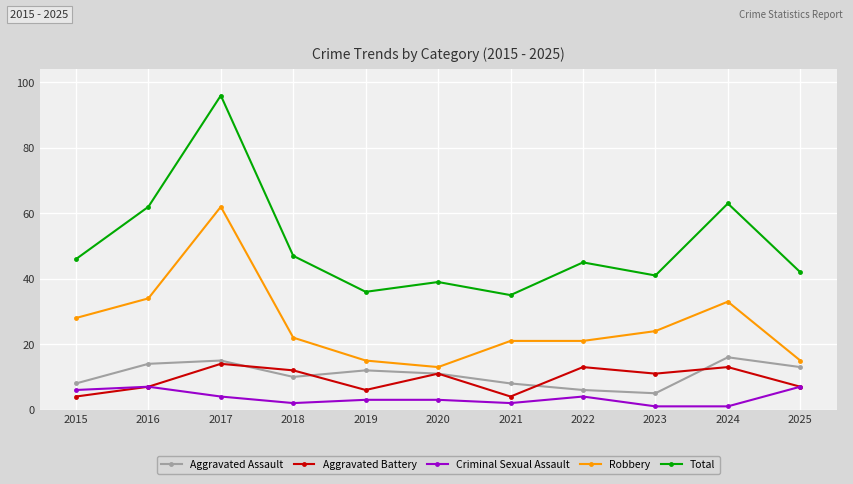

At how many categories does at least one series exceed 69?

1